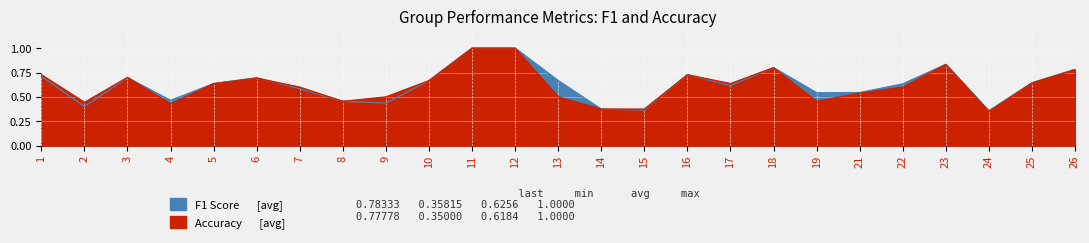

Is the value of f1 at 24 greater than the value of accuracy at 22?

No